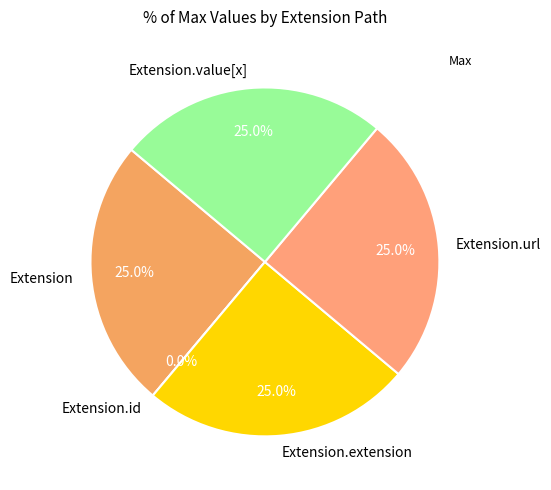

How many slices are in this pie chart?

5